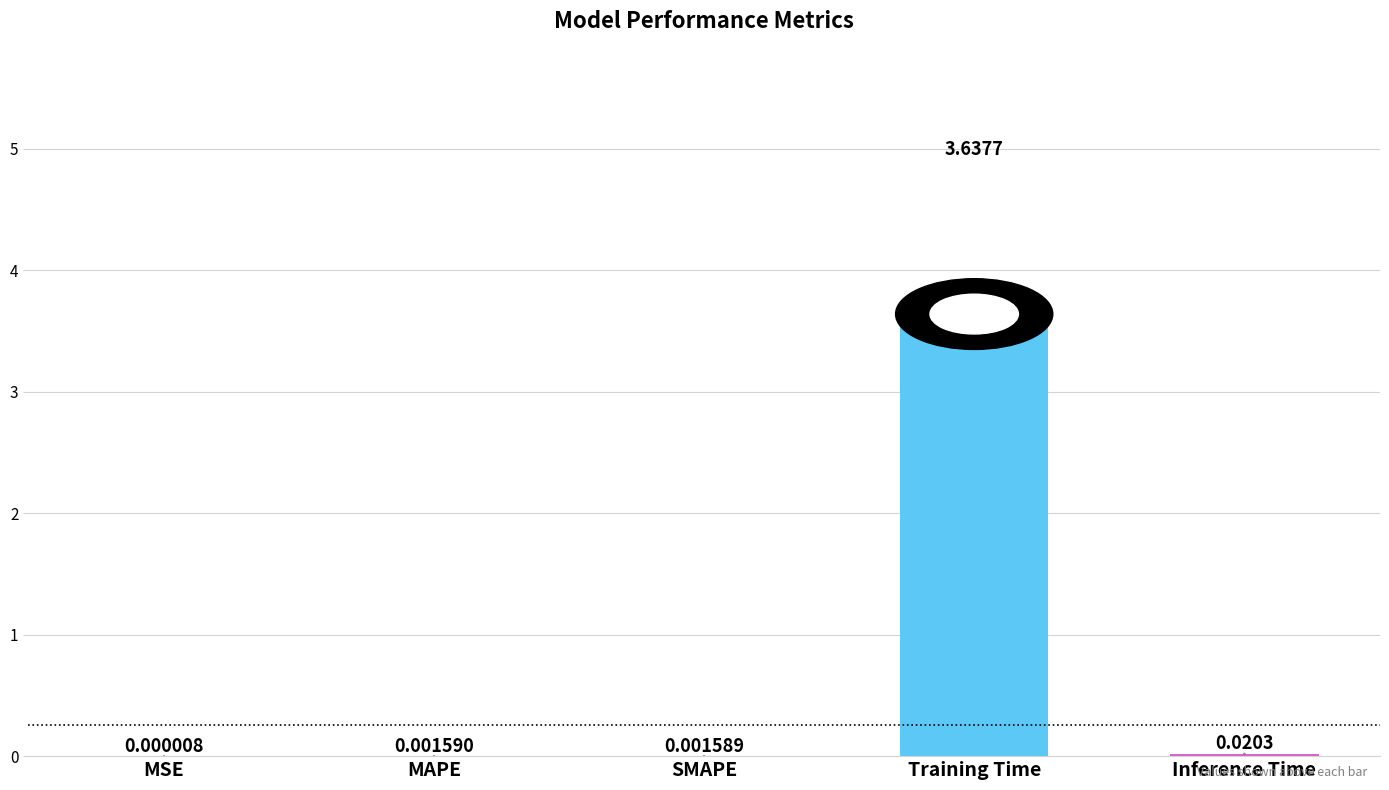

What is the sum of the values at Inference Time and Training Time?

3.7